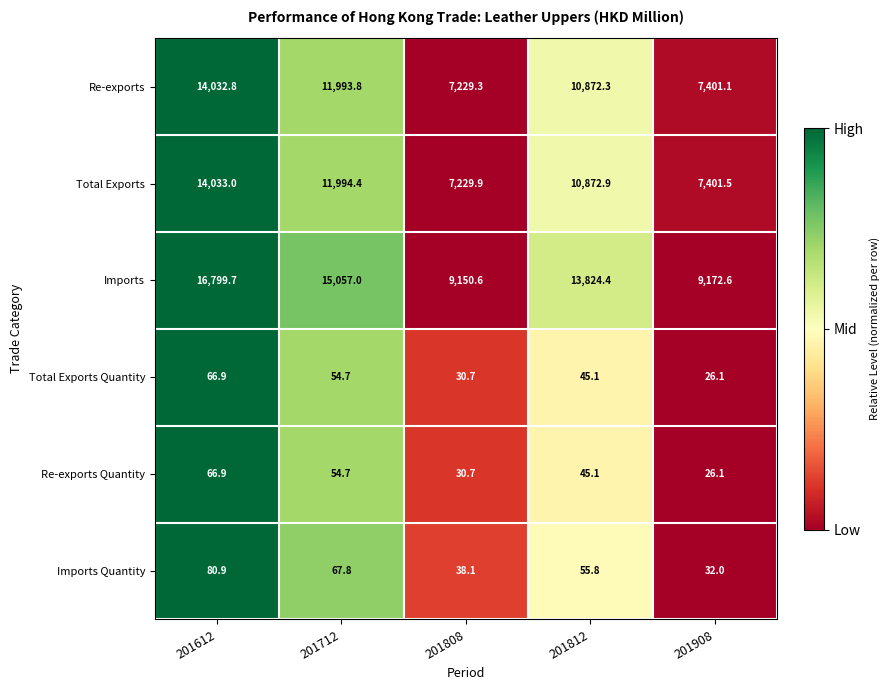

Which category has the highest value across all series?

201612